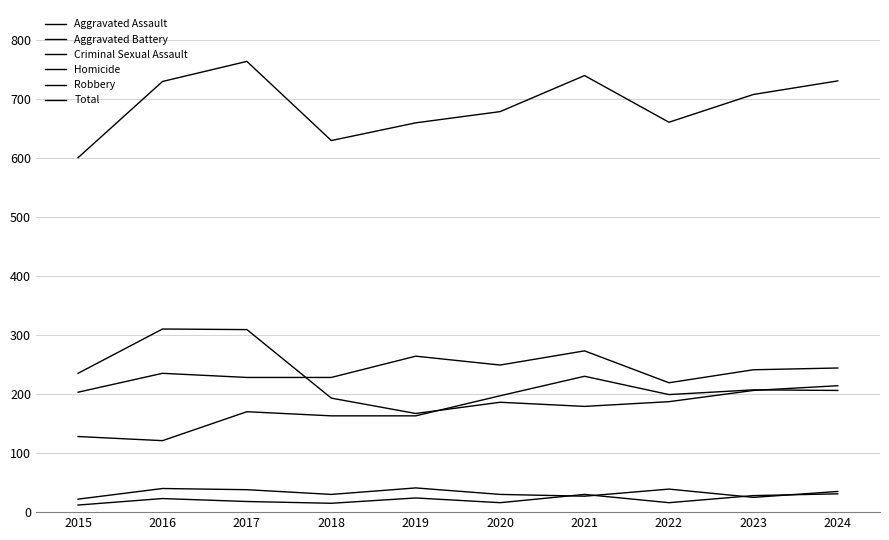

Which series has the widest spread of values?

Total